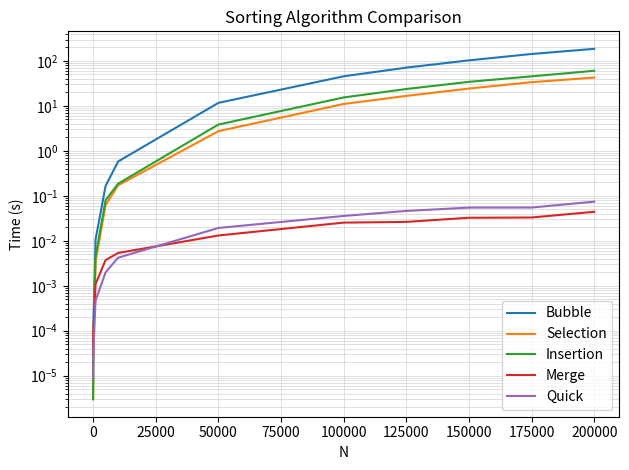

Between 150000 and 100000, which is larger?

150000